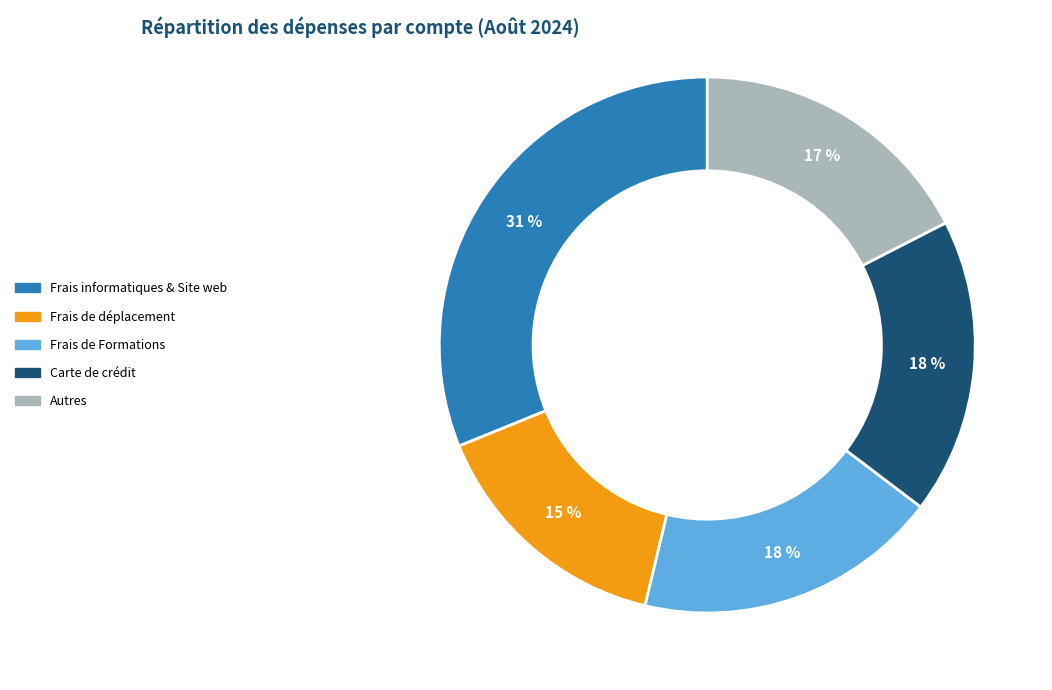

To the nearest percent, what is the difference between the largest and smallest slice percentages?

16%